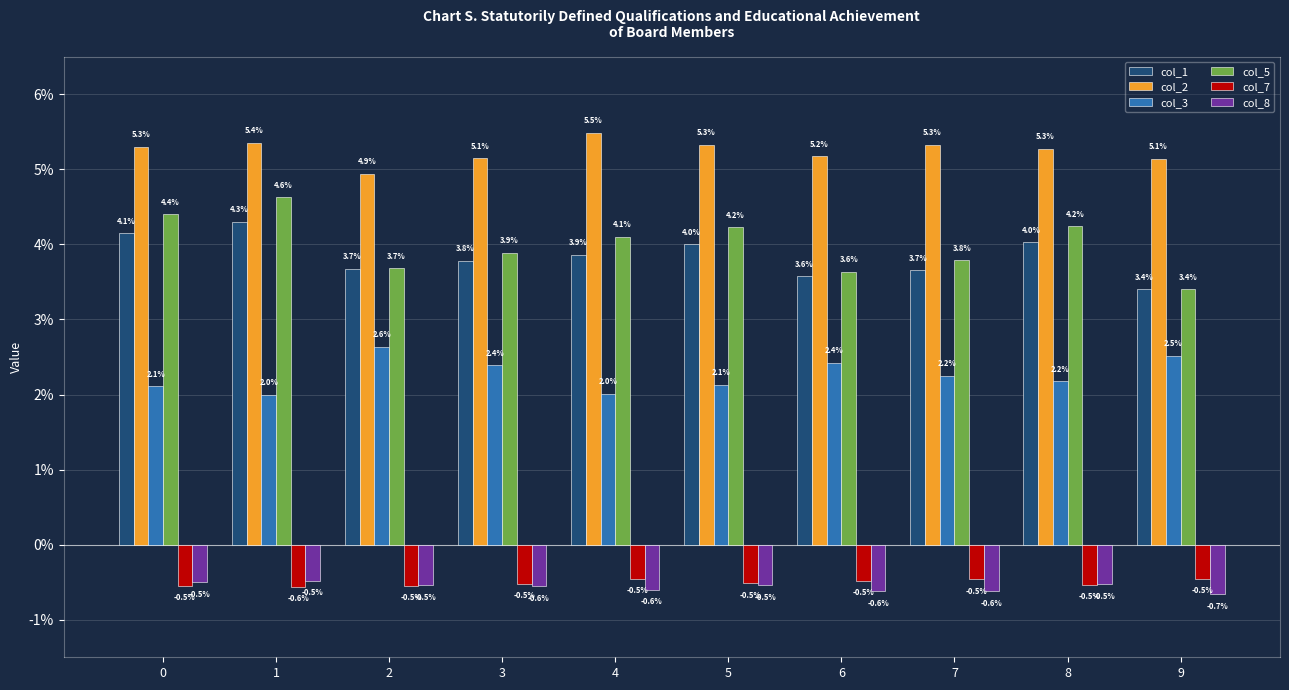

True or false: col_2 has a value of 0.1 at 1.

False